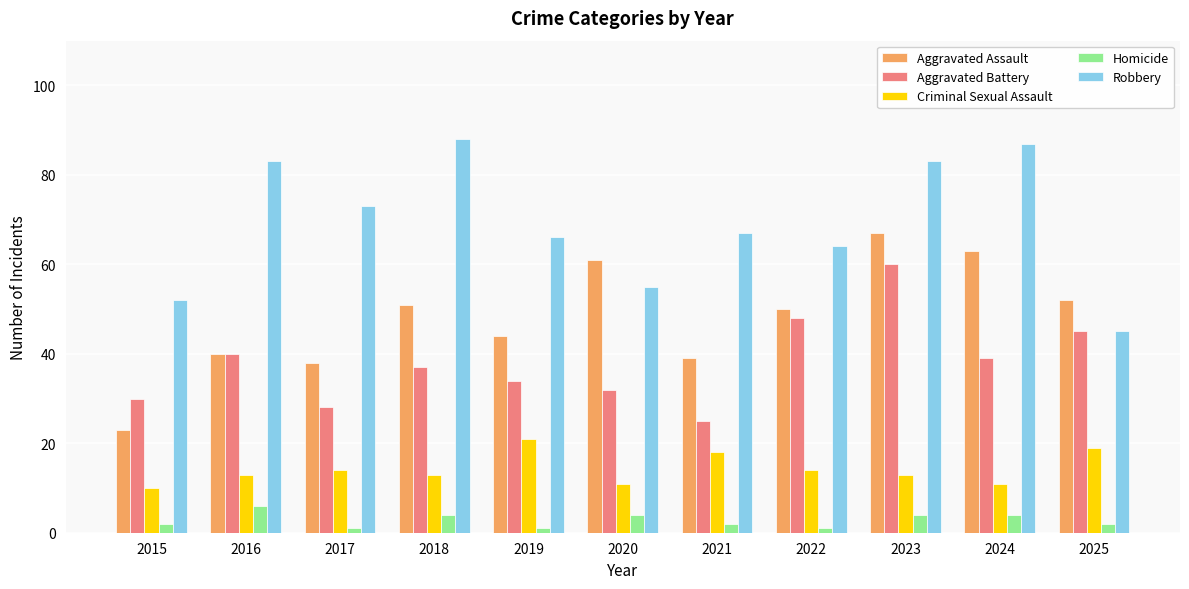

At which category does the chart reach its peak across all series?

2018